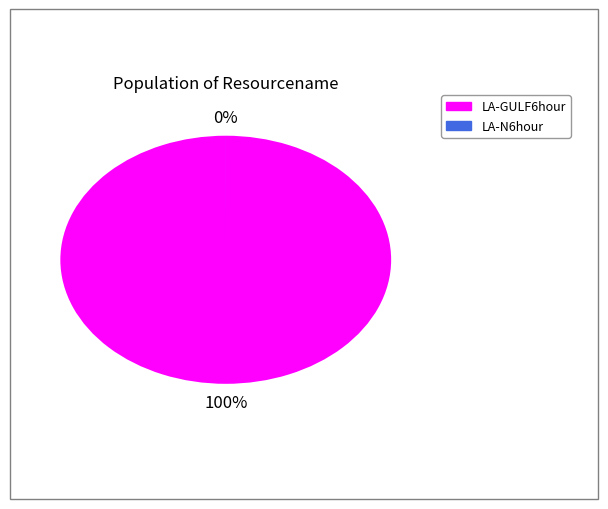

To the nearest percent, what is the difference between the LA-N6hour and LA-GULF6hour slice percentages?

100%